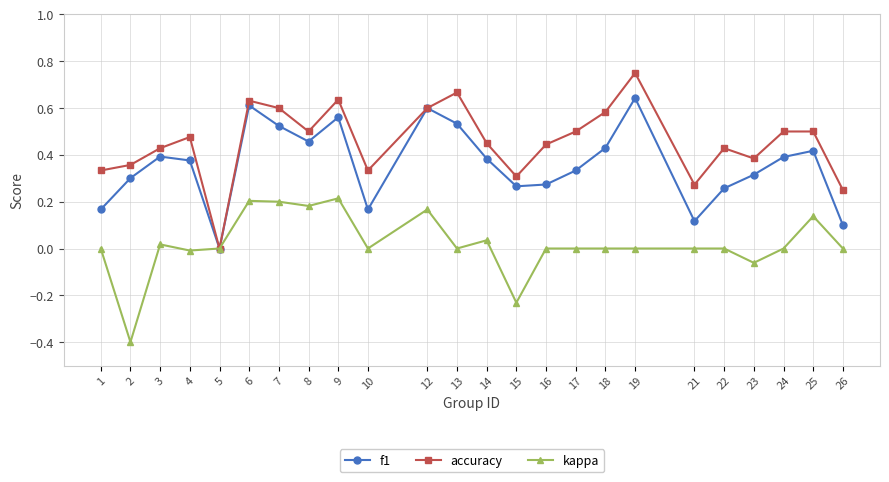

What is the minimum value shown in the chart?

-0.4